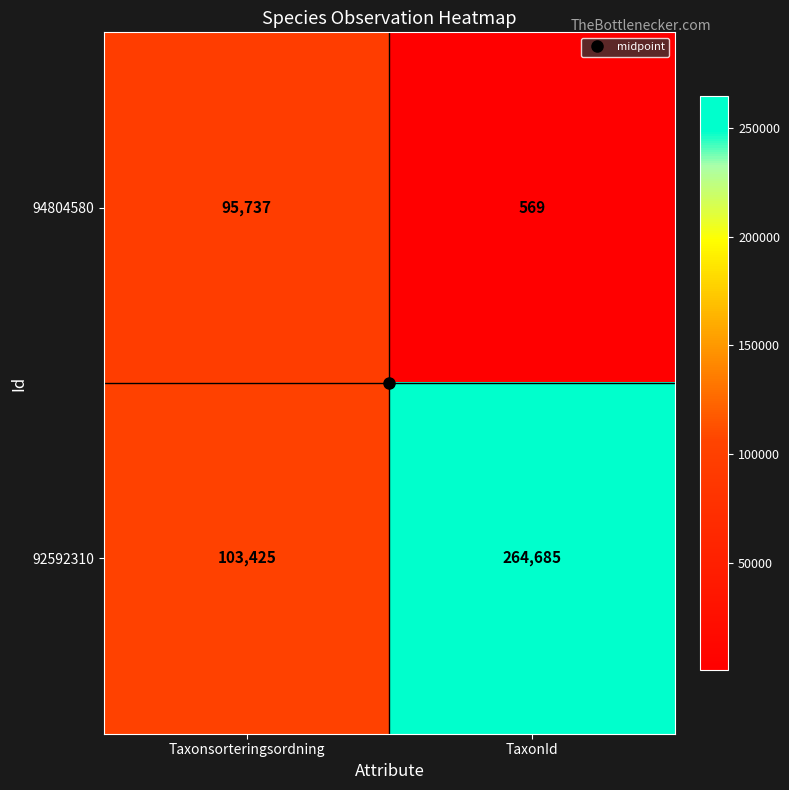

Where is 92592310 nearest to the value 184055?

Taxonsorteringsordning